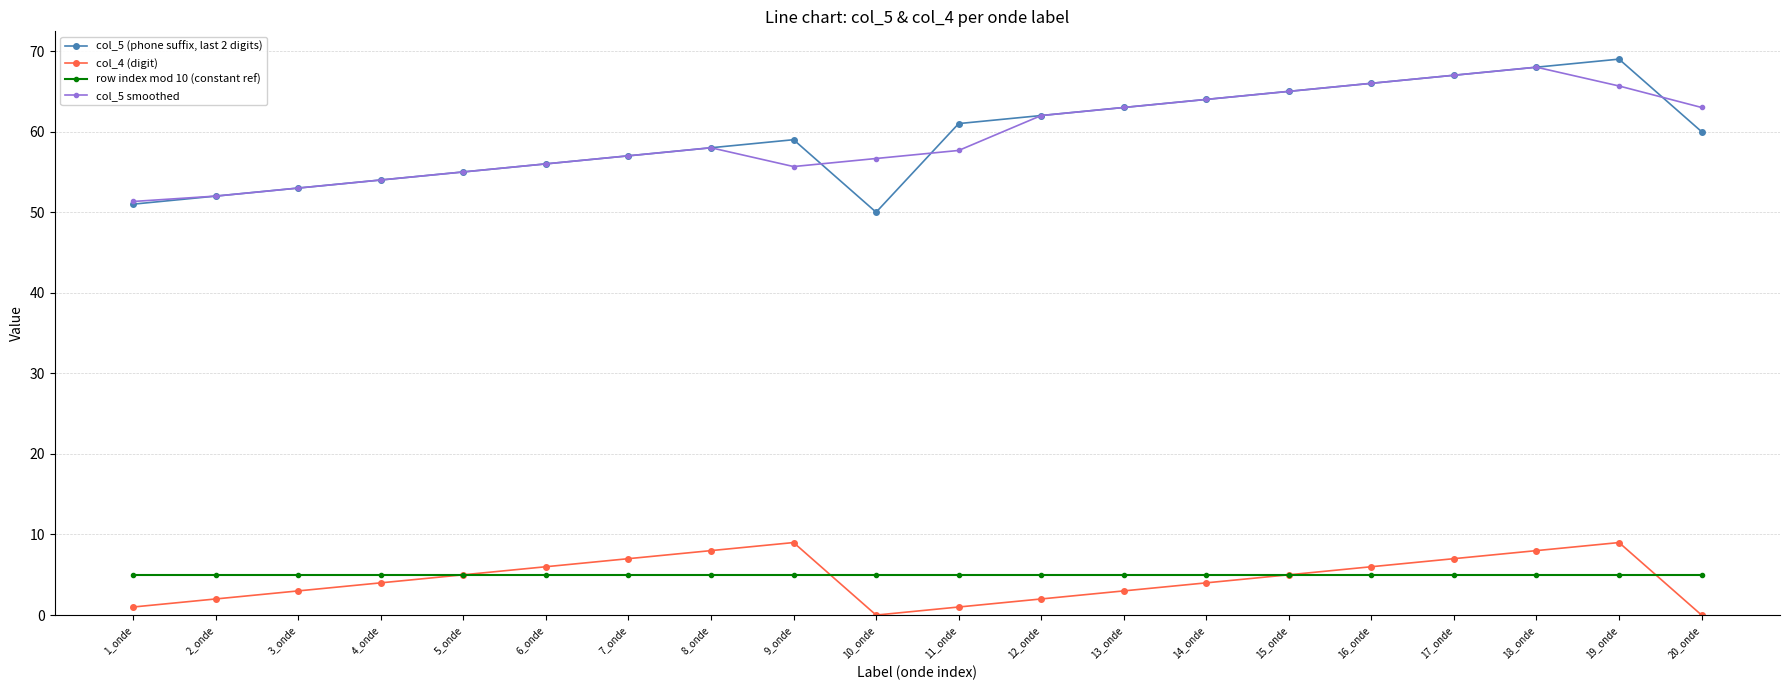

What are all the series names shown in the legend?

col_5 (phone suffix, last 2 digits), col_4 (digit), row index mod 10 (constant ref), col_5 smoothed